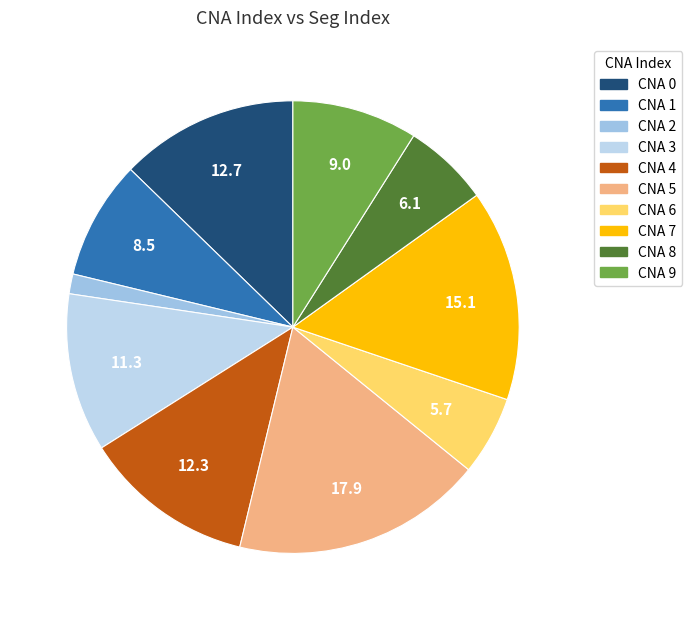

To the nearest percent, what is the average slice percentage?

10%